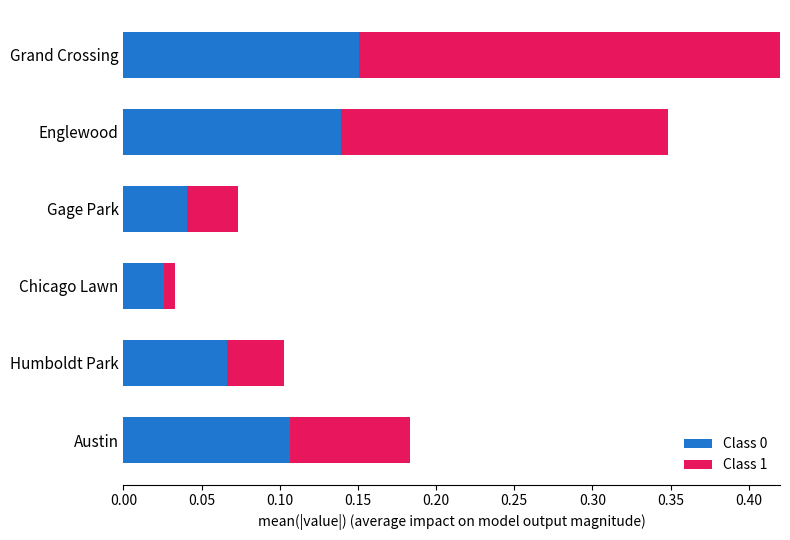

List the series in order of their peak value, highest first.

Class 1, Class 0